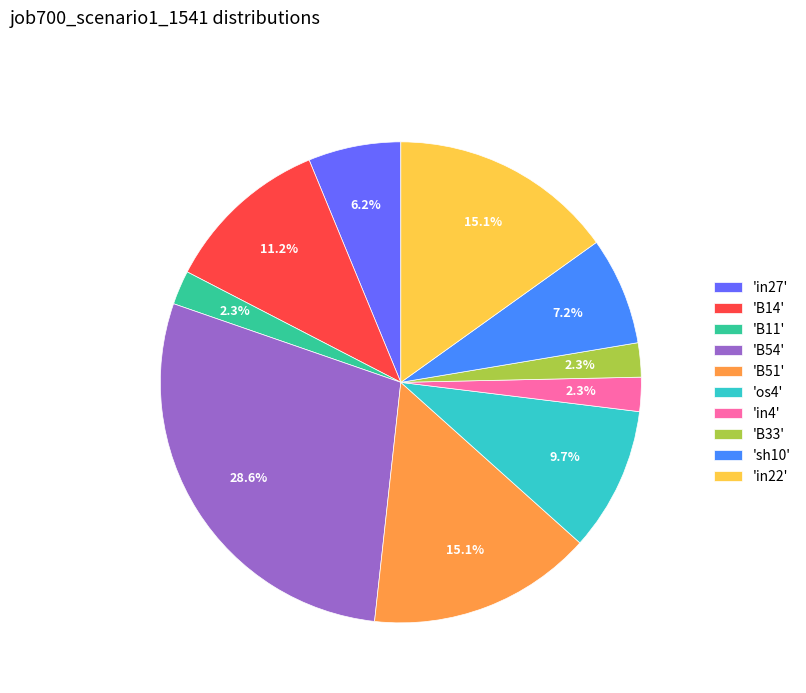

Which has a higher value, 'sh10' or 'B54'?

'B54'